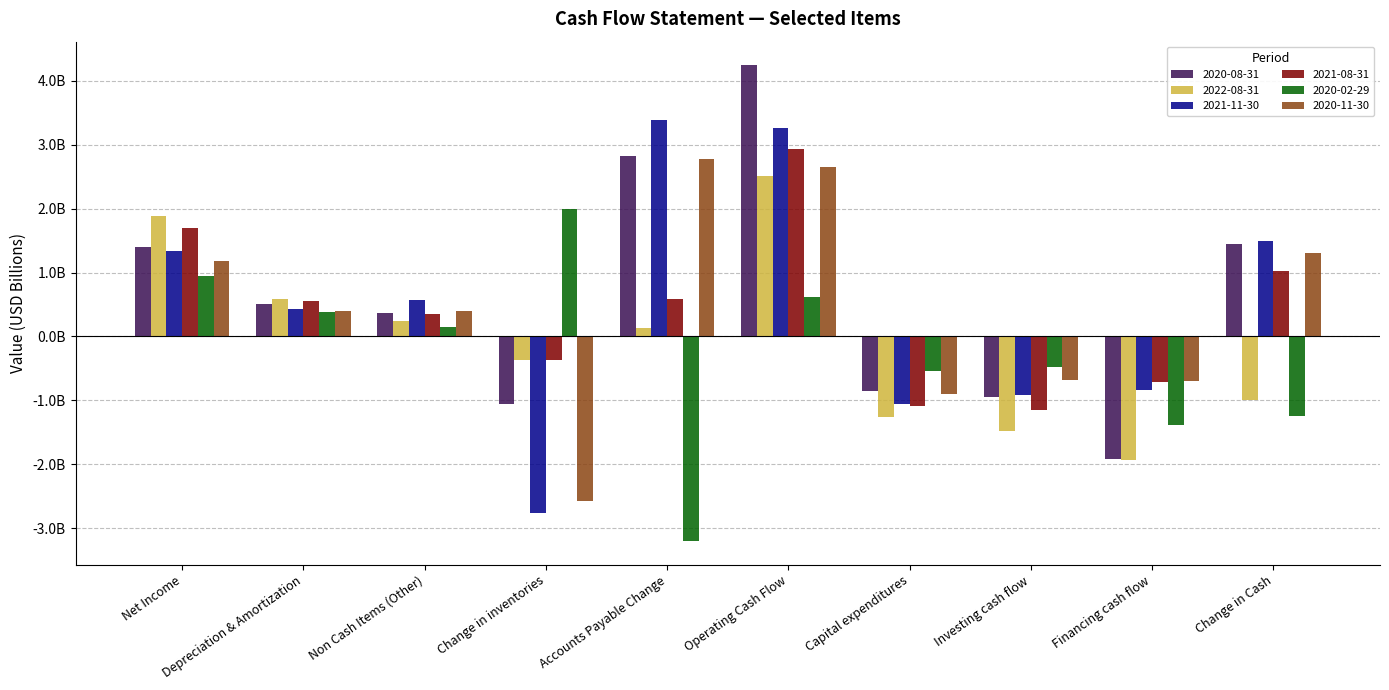

What are all the series names shown in the legend?

2020-08-31, 2022-08-31, 2021-11-30, 2021-08-31, 2020-02-29, 2020-11-30